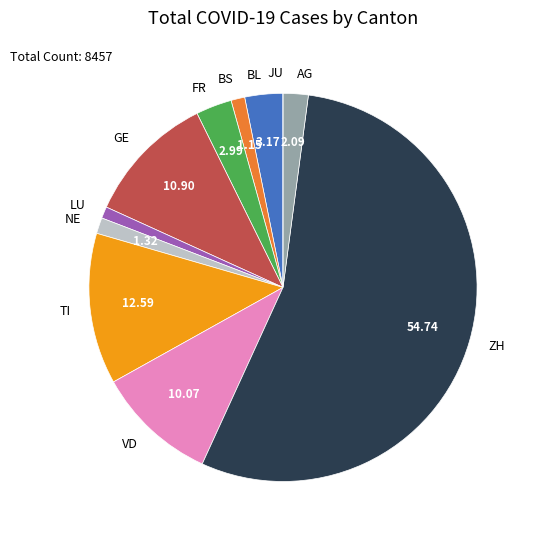

What is the majority slice?

ZH